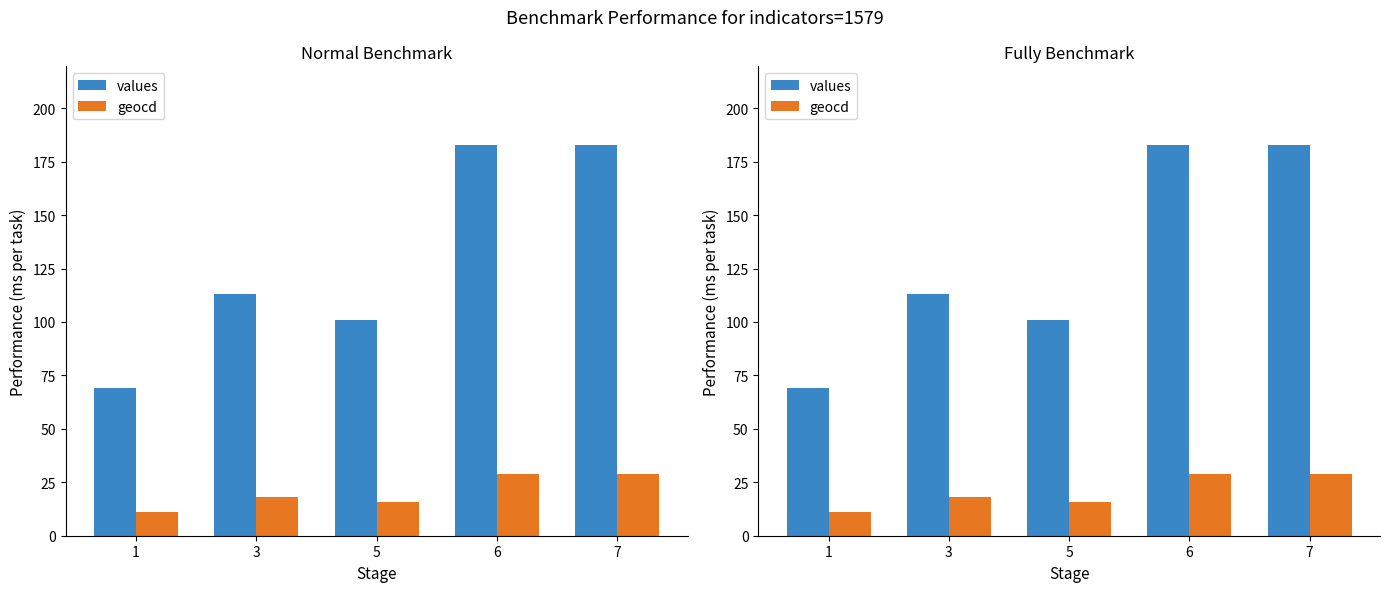

Is it true that values equals 23 at 5?

False